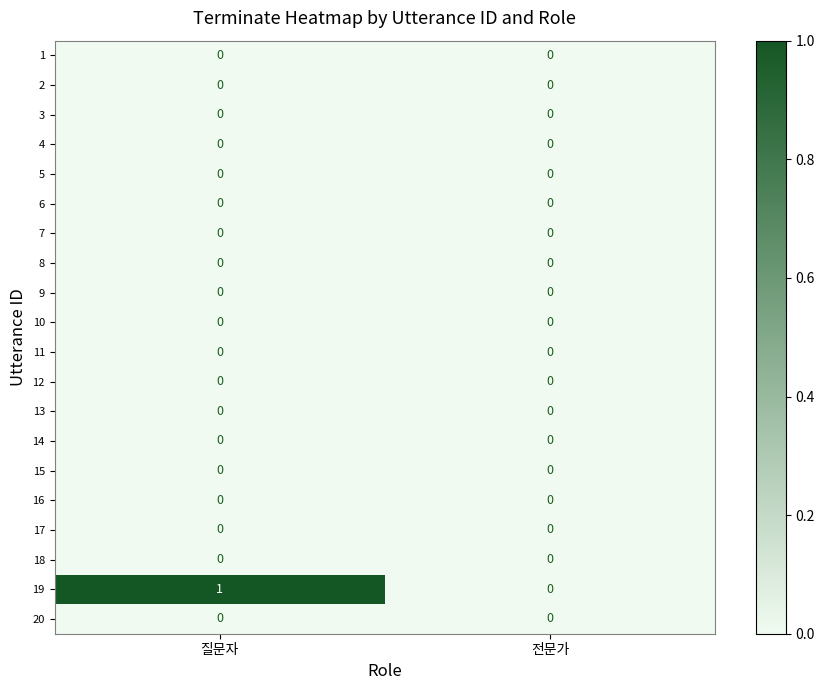

Which label corresponds to the largest value in the chart?

질문자